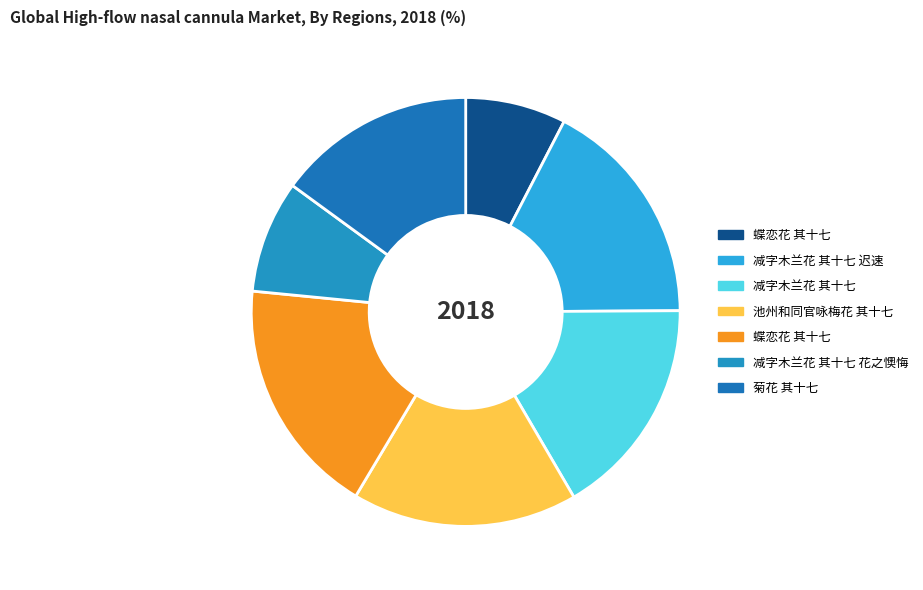

Which slice is the smallest?

蝶恋花 其十七